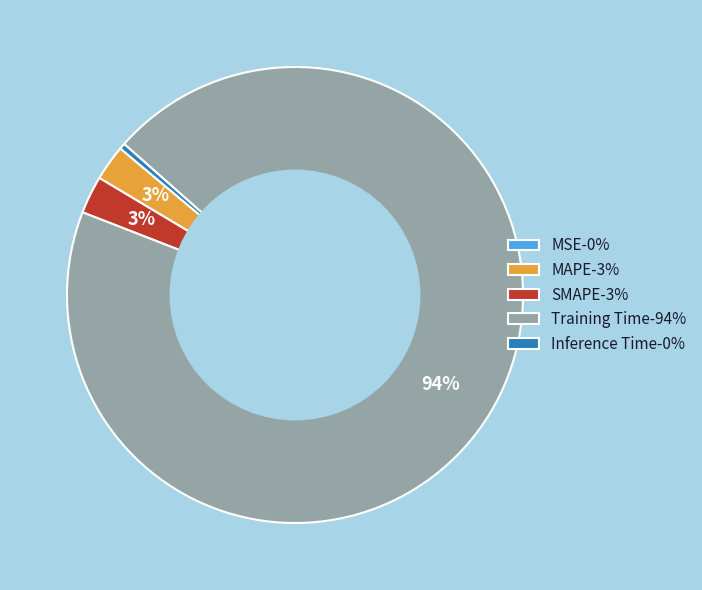

Is the sum of Training Time and Inference Time greater than half?

Yes